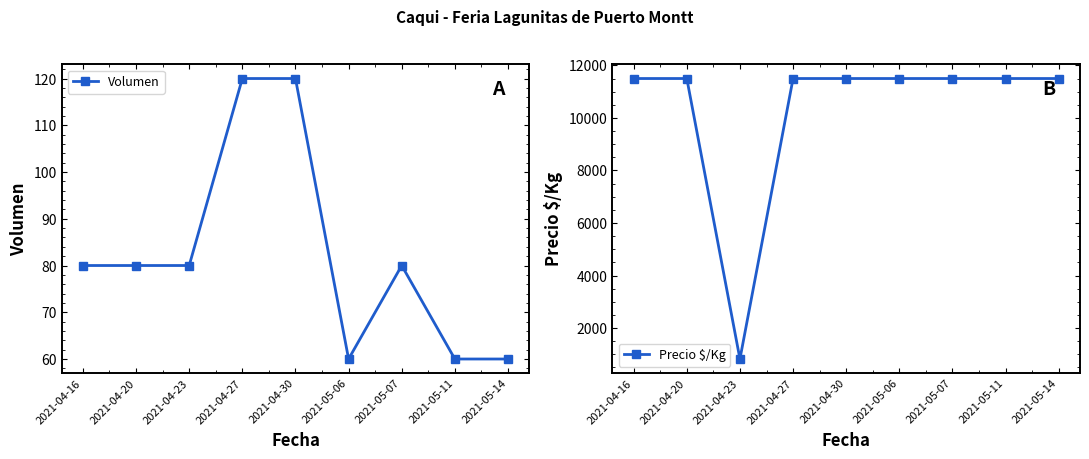

Reading right to left, what are all the values shown in this chart?

Volumen: 60	60	80	60	120	120	80	80	80
Precio $/Kg: 11500	11500	11500	11500	11500	11500	821	11500	11500